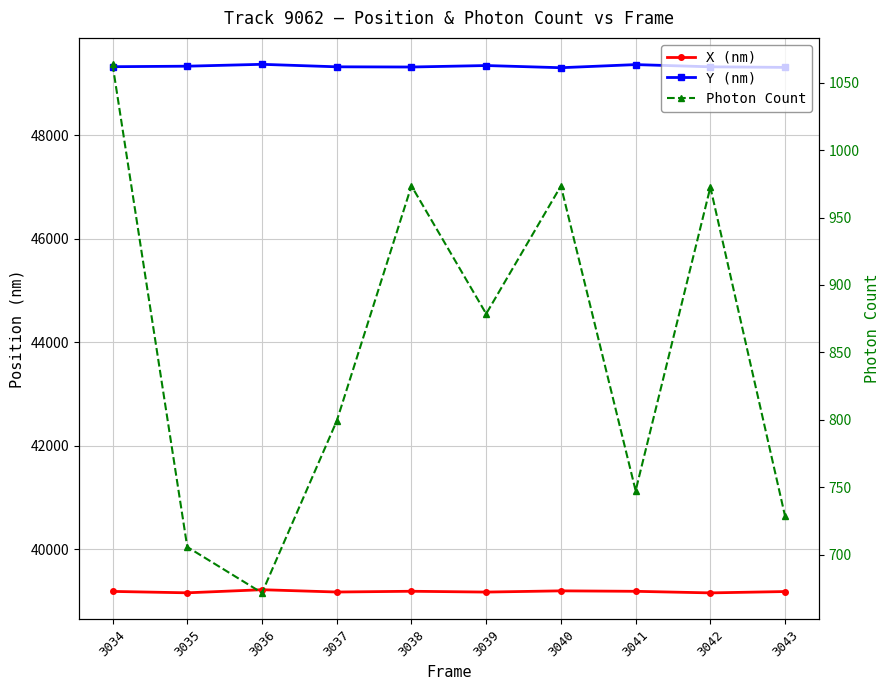

Reading left to right, transcribe all the data shown in this chart.

X (nm): 3034=39185.4	3035=39158.2	3036=39218.1	3037=39173.6	3038=39188.3	3039=39172.5	3040=39196.1	3041=39187.2	3042=39156.8	3043=39182.7
Y (nm): 3034=49328.7	3035=49338.8	3036=49374.9	3037=49326.7	3038=49322.8	3039=49351.4	3040=49309.2	3041=49369.5	3042=49326.6	3043=49315.4
Photon Count: 3034=1063.6	3035=705.8	3036=671.8	3037=799.2	3038=973.5	3039=878.6	3040=973.4	3041=747.5	3042=972.5	3043=728.5